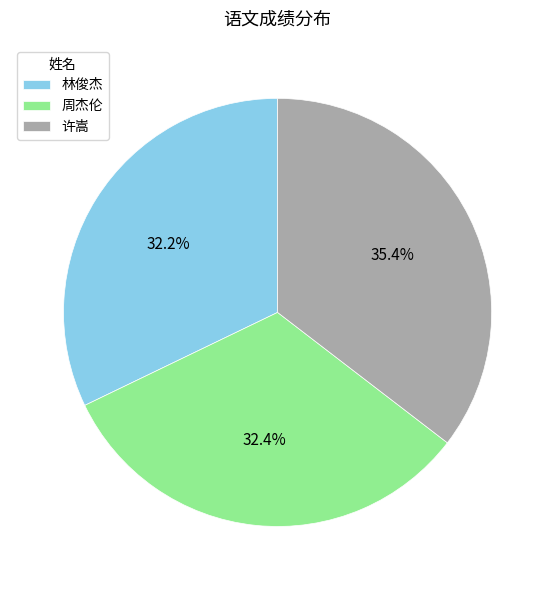

Does 许嵩 account for over 50% of the chart?

No